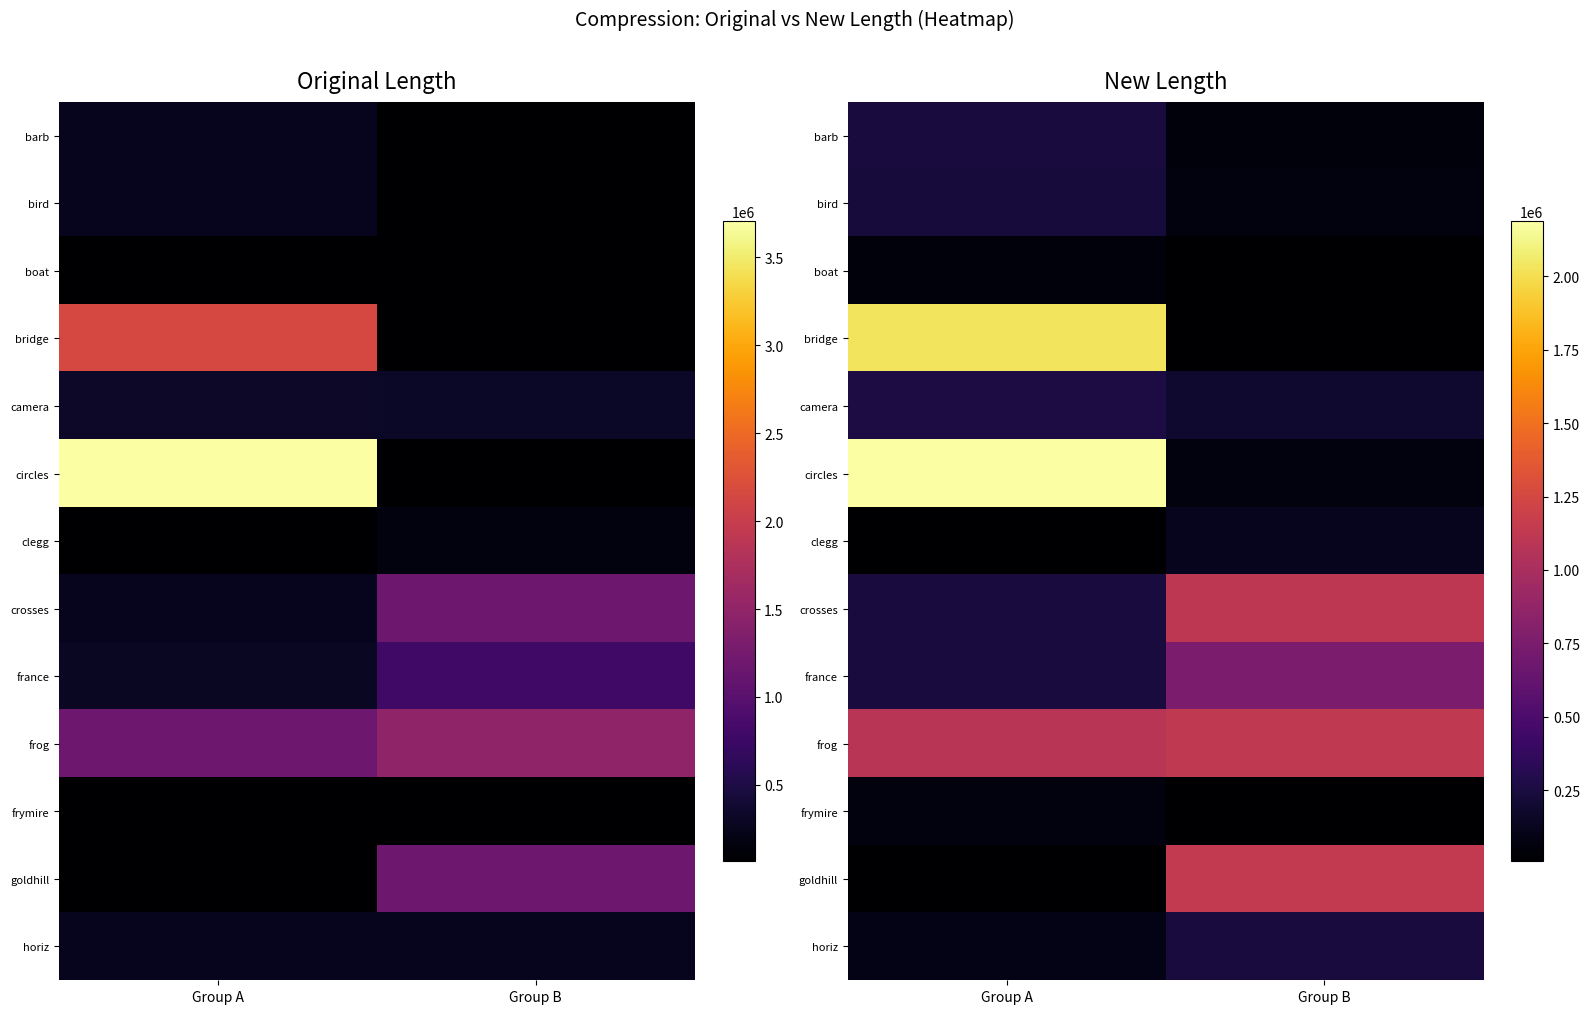

What is the smallest value displayed?

8525